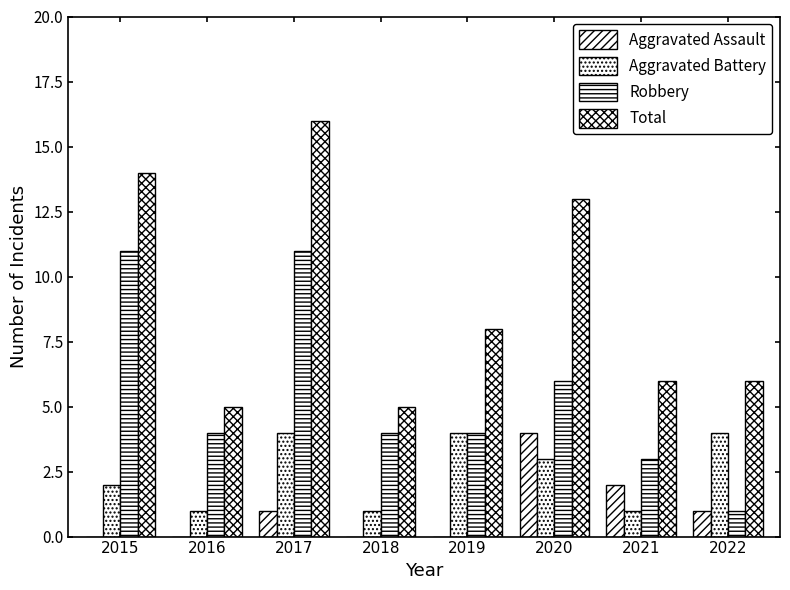

Reading left to right, what are all the values shown in this chart?

Aggravated Assault: 2015=0	2016=0	2017=1	2018=0	2019=0	2020=4	2021=2	2022=1
Aggravated Battery: 2015=2	2016=1	2017=4	2018=1	2019=4	2020=3	2021=1	2022=4
Robbery: 2015=11	2016=4	2017=11	2018=4	2019=4	2020=6	2021=3	2022=1
Total: 2015=14	2016=5	2017=16	2018=5	2019=8	2020=13	2021=6	2022=6